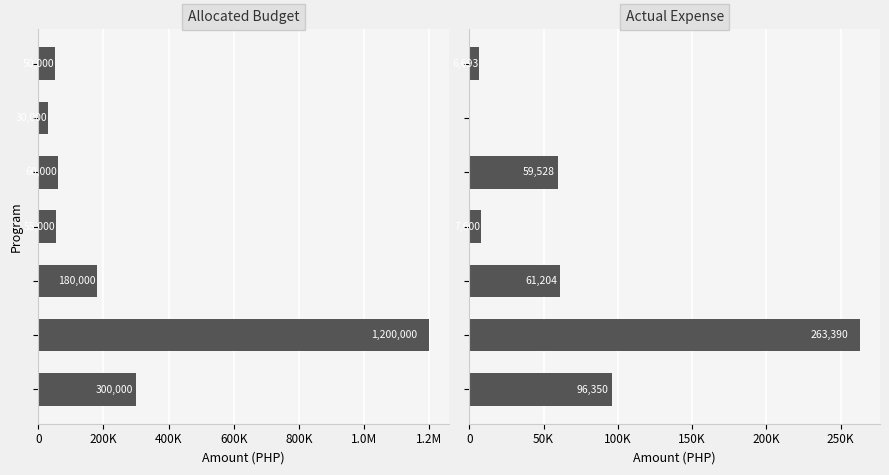

Reading left to right, extract all data points from this chart.

Allocated Budget: 0=300000.0	200K=1200000.0	400K=180000.0	600K=55000.0	800K=60000.0	1.0M=30000.0	1.2M=50000.0
Actual Expense: 0=96350.0	200K=263389.5	400K=61203.5	600K=7600.0	800K=59528.0	1.0M=0.0	1.2M=6693.0